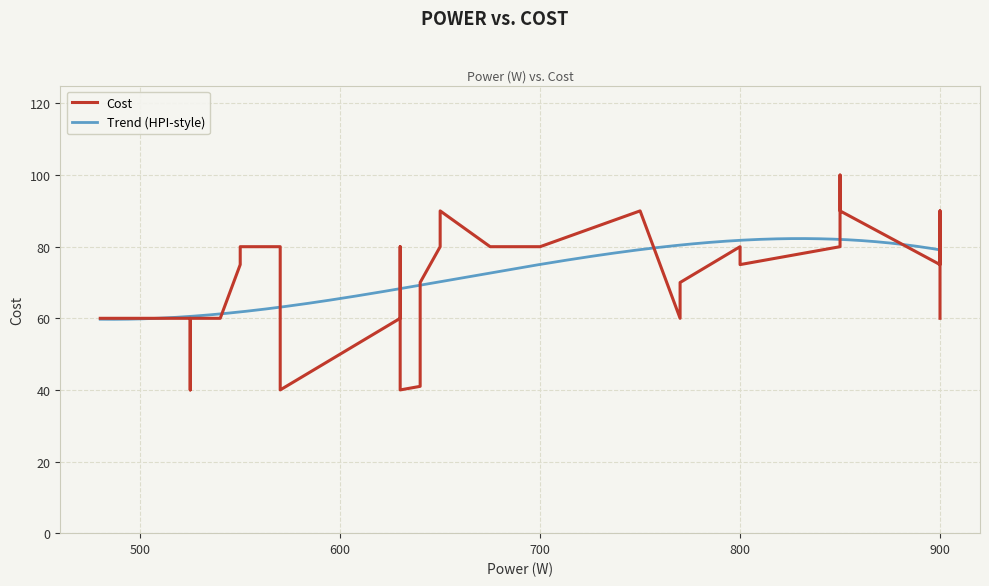

The value at 850 is 80. True or false?

True